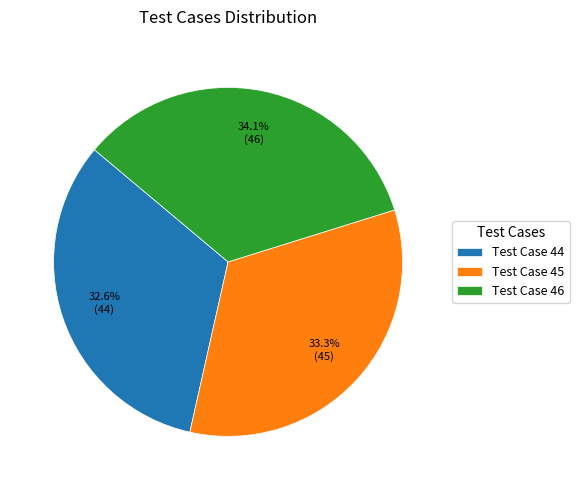

Count the number of slices in the pie.

3